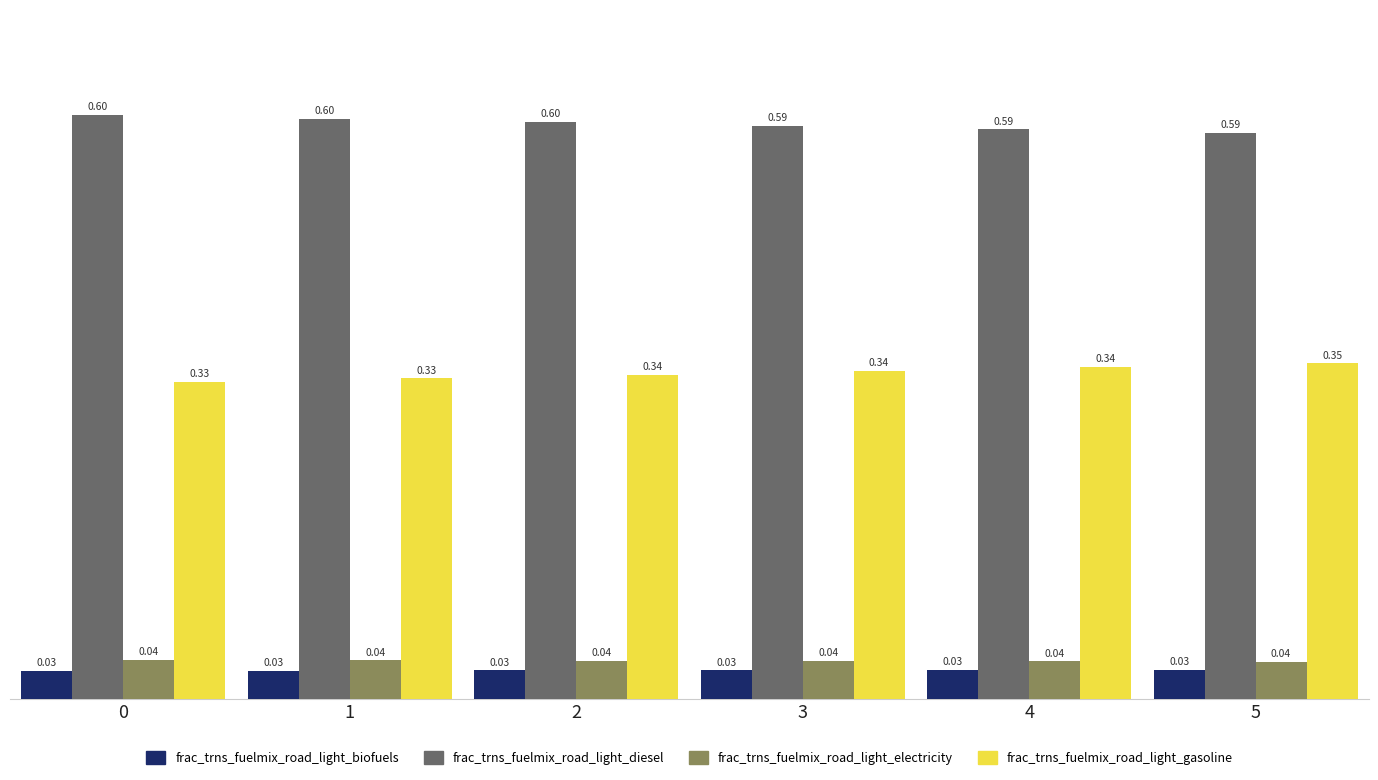

The value of frac_trns_fuelmix_road_light_diesel at 3 is 0.8. True or false?

False